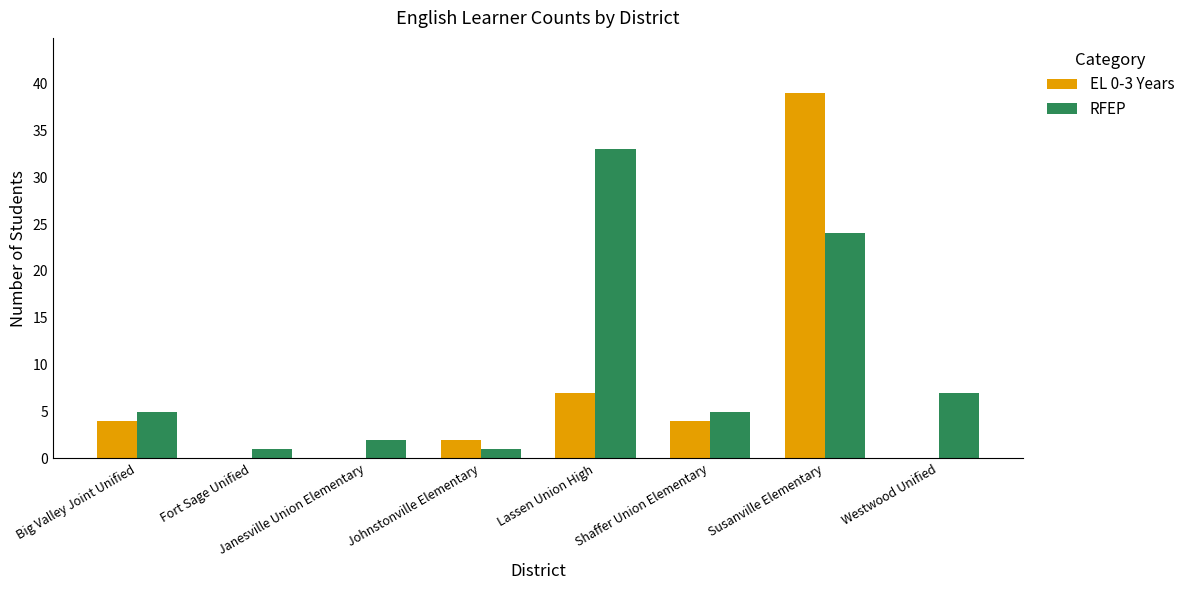

Is the value of EL 0-3 Years at Fort Sage Unified greater than the value of RFEP at Lassen Union High?

No